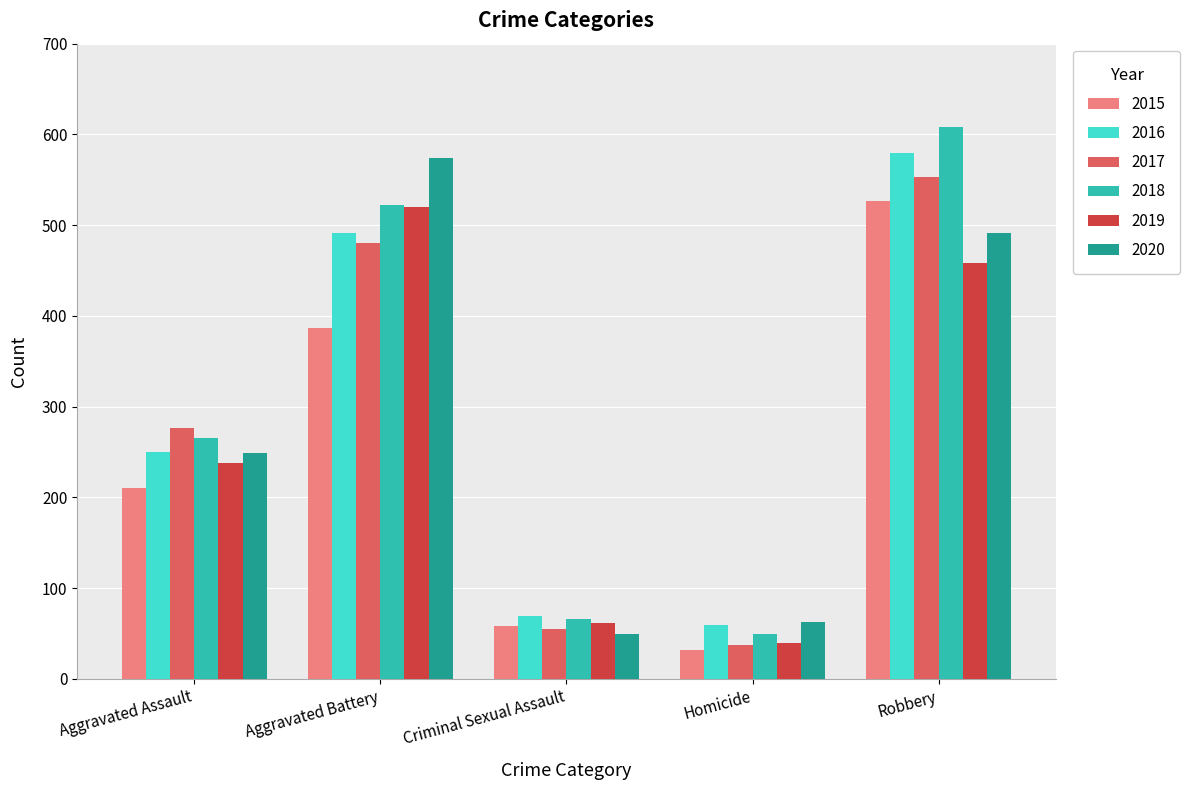

The value of 2019 at Aggravated Battery is 520. True or false?

True